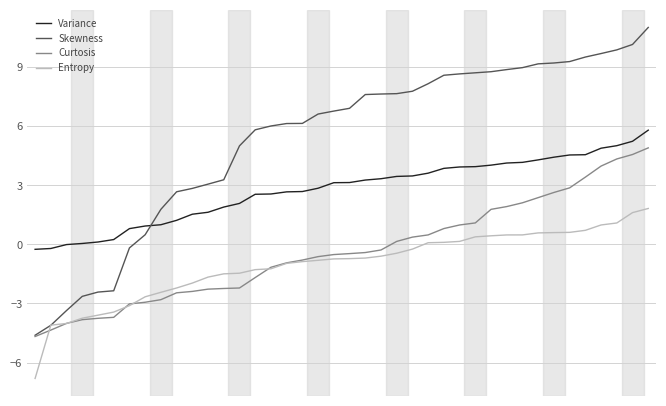

Does the chart have visible grid lines?

Yes